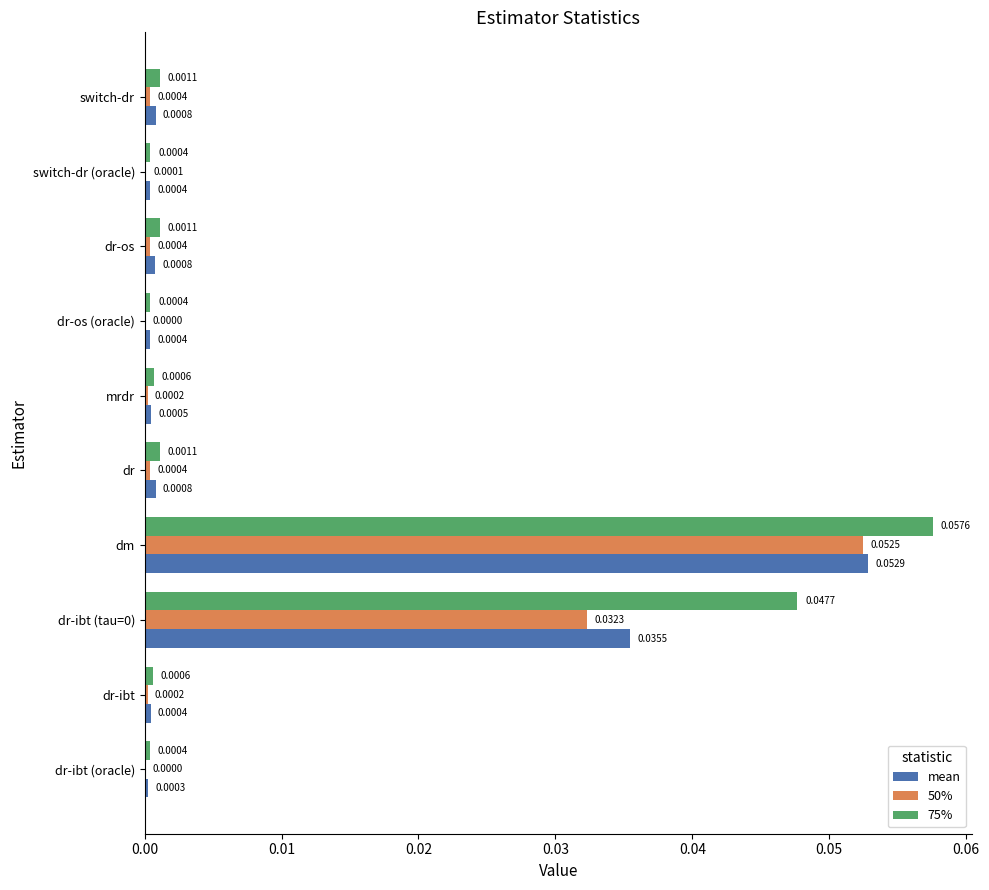

At which label does 50% reach its peak?

dm